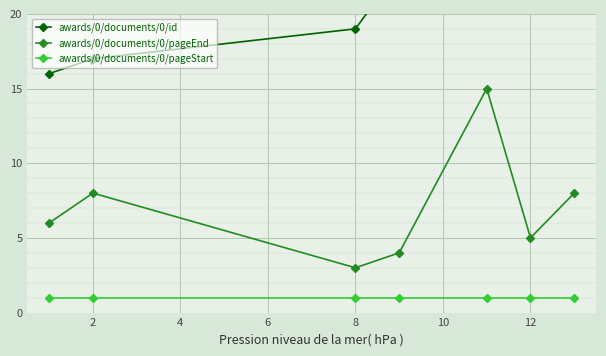

True or false: awards/0/documents/0/id and awards/0/documents/0/pageStart intersect in this chart.

False